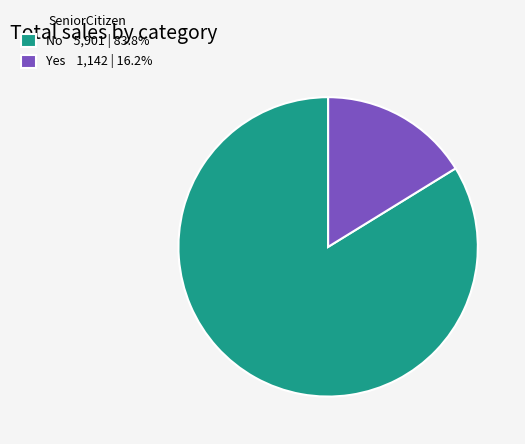

Which has a higher value, No or Yes?

No